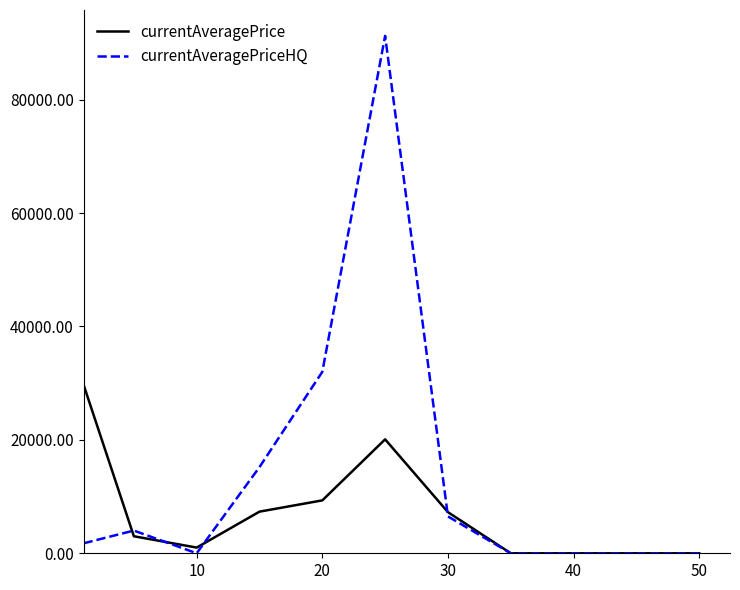

Which series has the largest range (max minus min)?

currentAveragePriceHQ